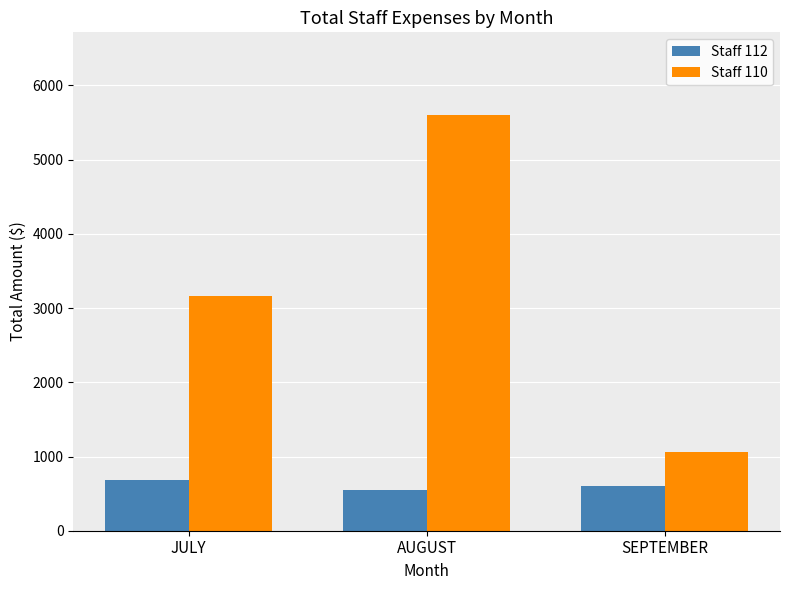

What is the average value of the Staff 110 series?

3275.2